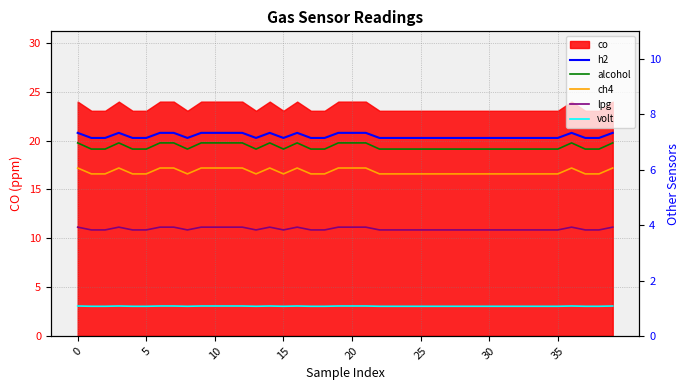

How many interior local peaks does the h2 series have?

4